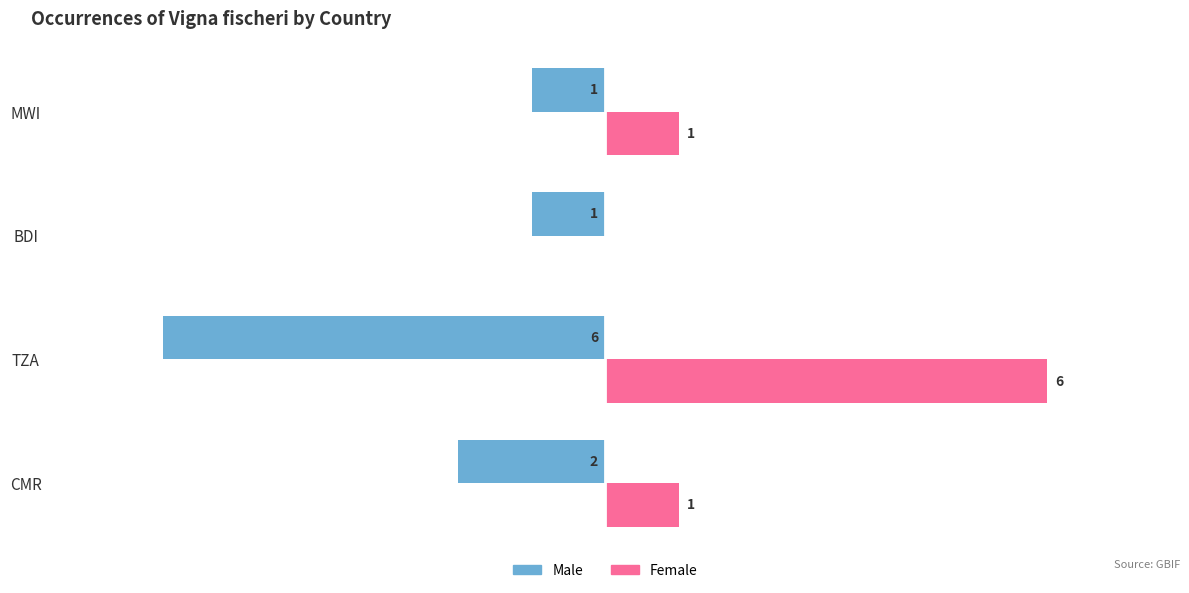

Which series has the largest total across all categories?

Female